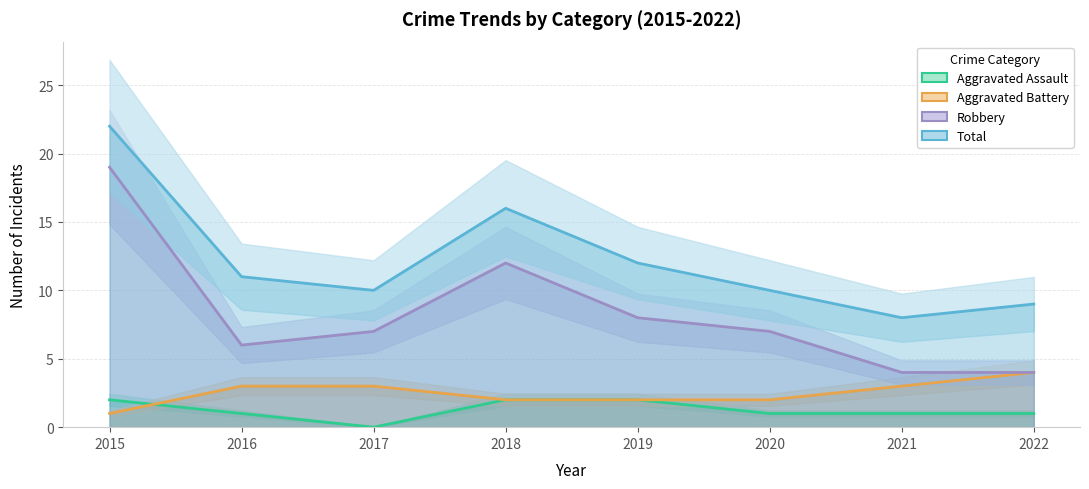

What is the minimum value for Robbery?

4